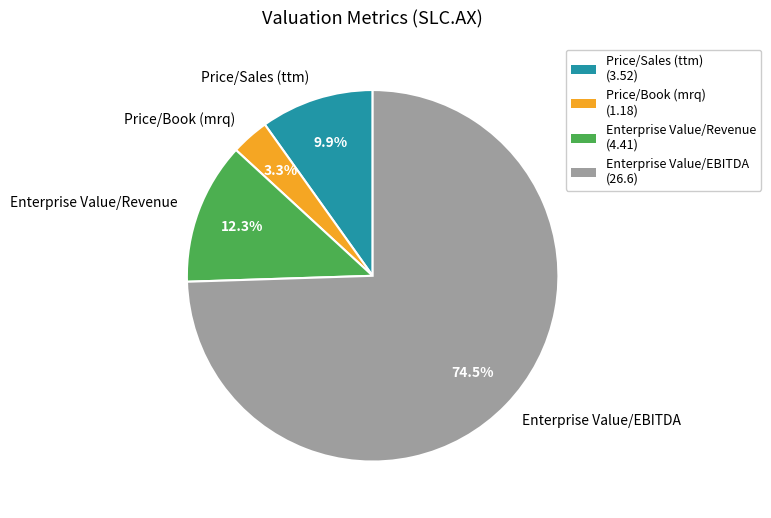

Which slice is the smallest?

Price/Book (mrq)